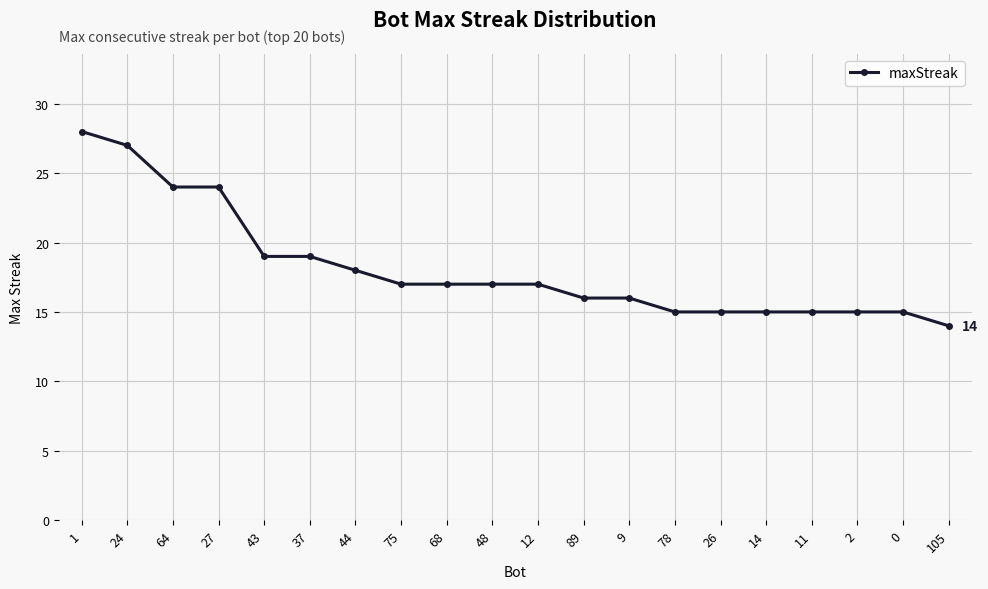

Which has a higher value, 1 or 48?

1